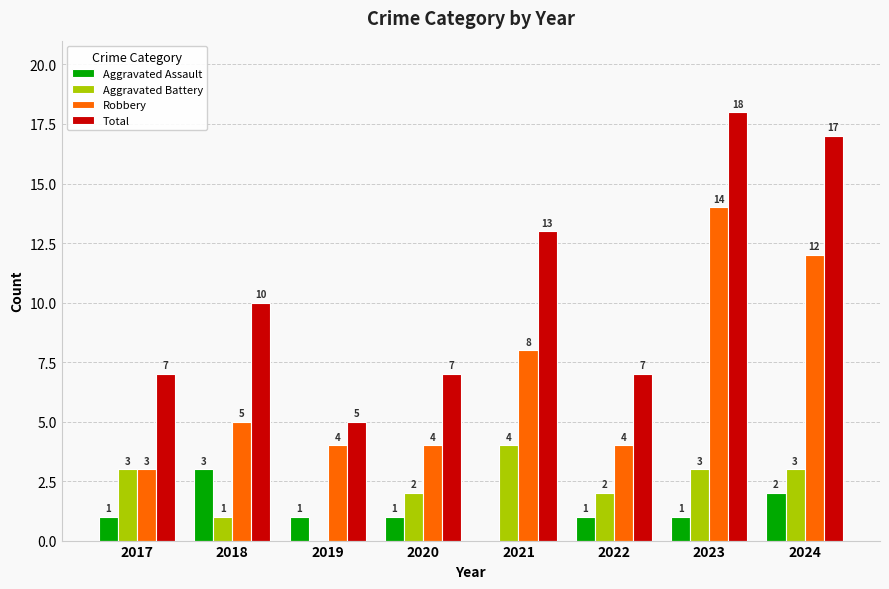

What is the total value across all series at 2022?

14